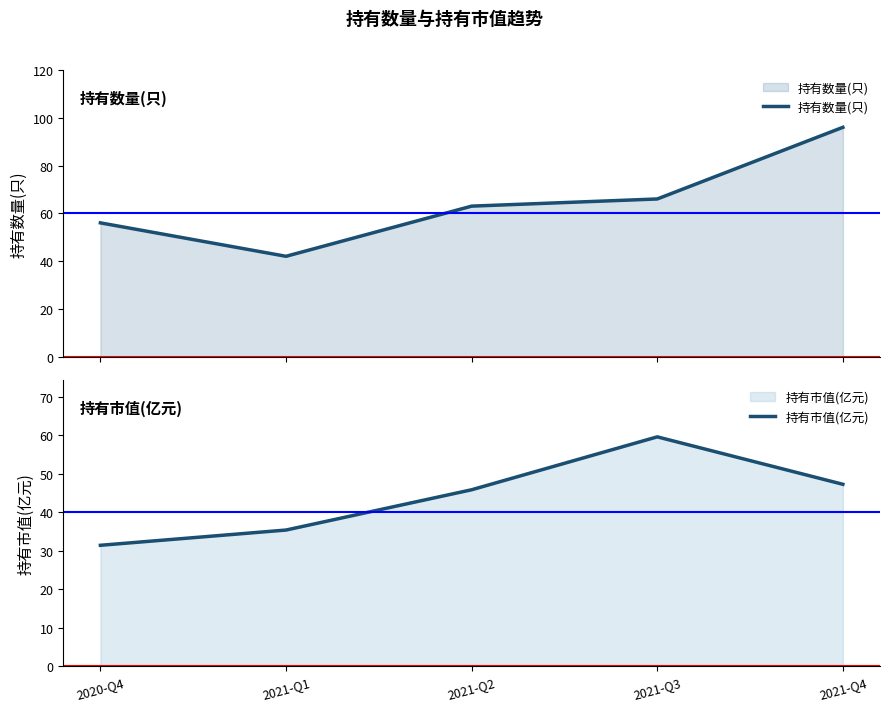

At which category does the chart reach its minimum across all series?

2020-Q4